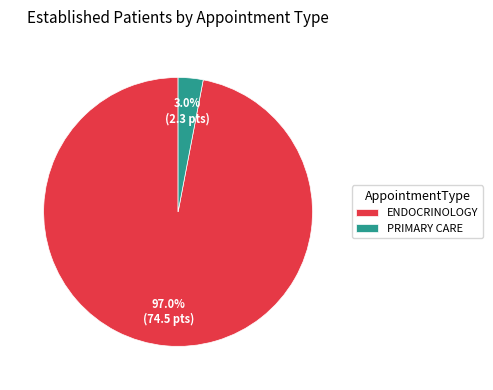

What percentage is the ENDOCRINOLOGY slice, to the nearest percent?

97%